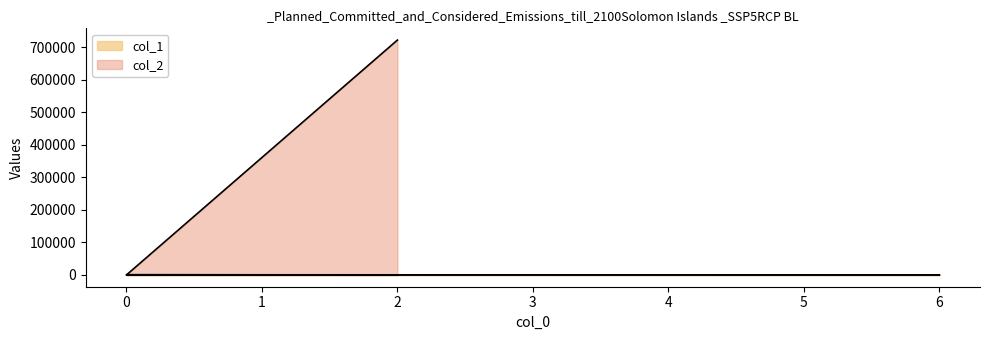

Where is col_1 nearest to the value 349?

2